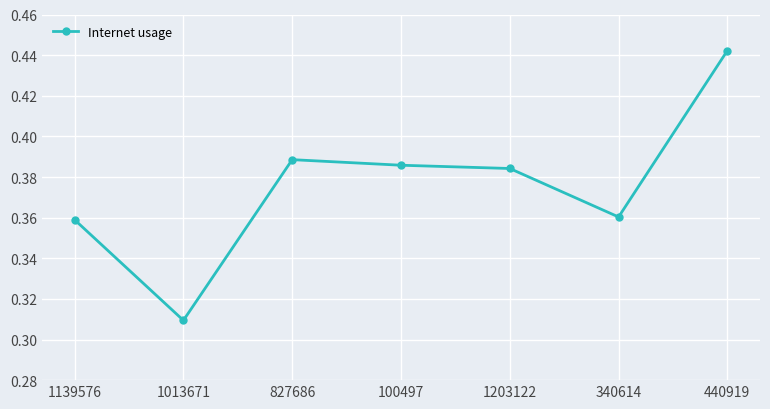

True or false: the data shows 0.5 at 340614.

False